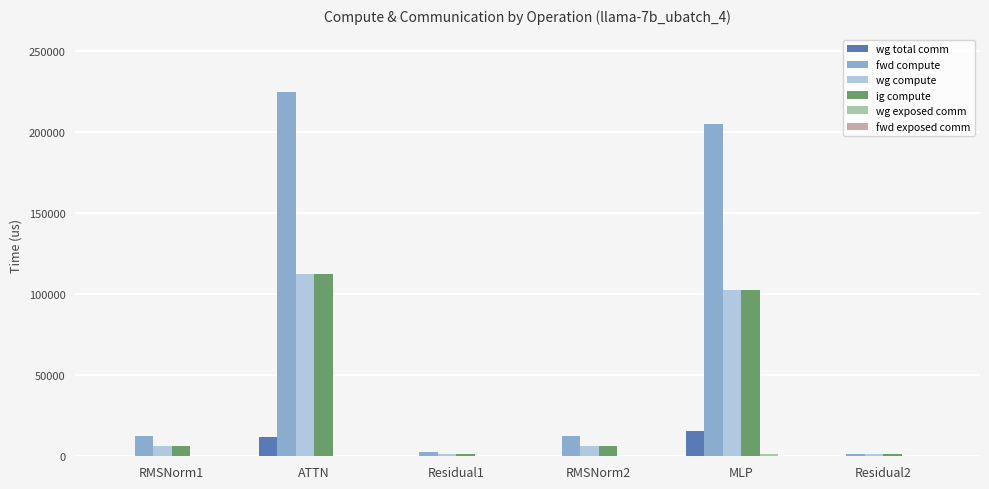

How many data points in wg compute are above 6350?

4